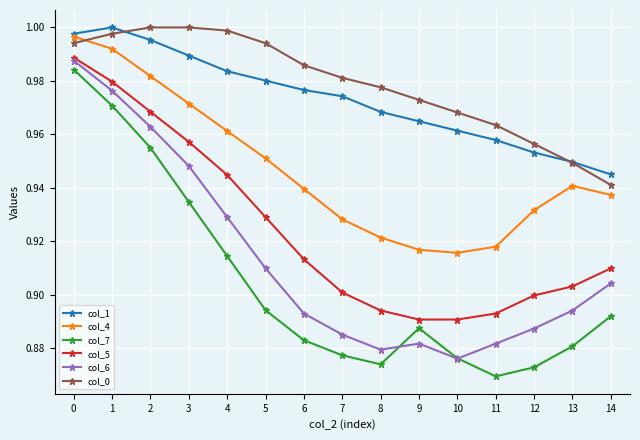

Does the chart have visible grid lines?

Yes